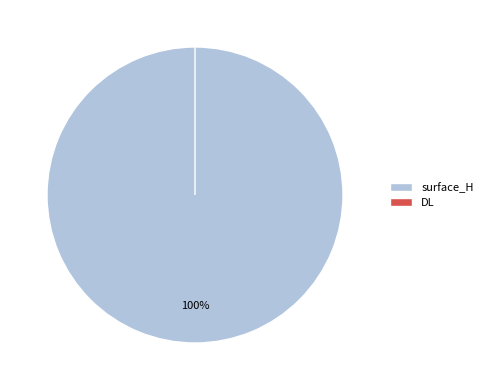

To the nearest percent, what is the difference between the largest and smallest slice percentages?

100%